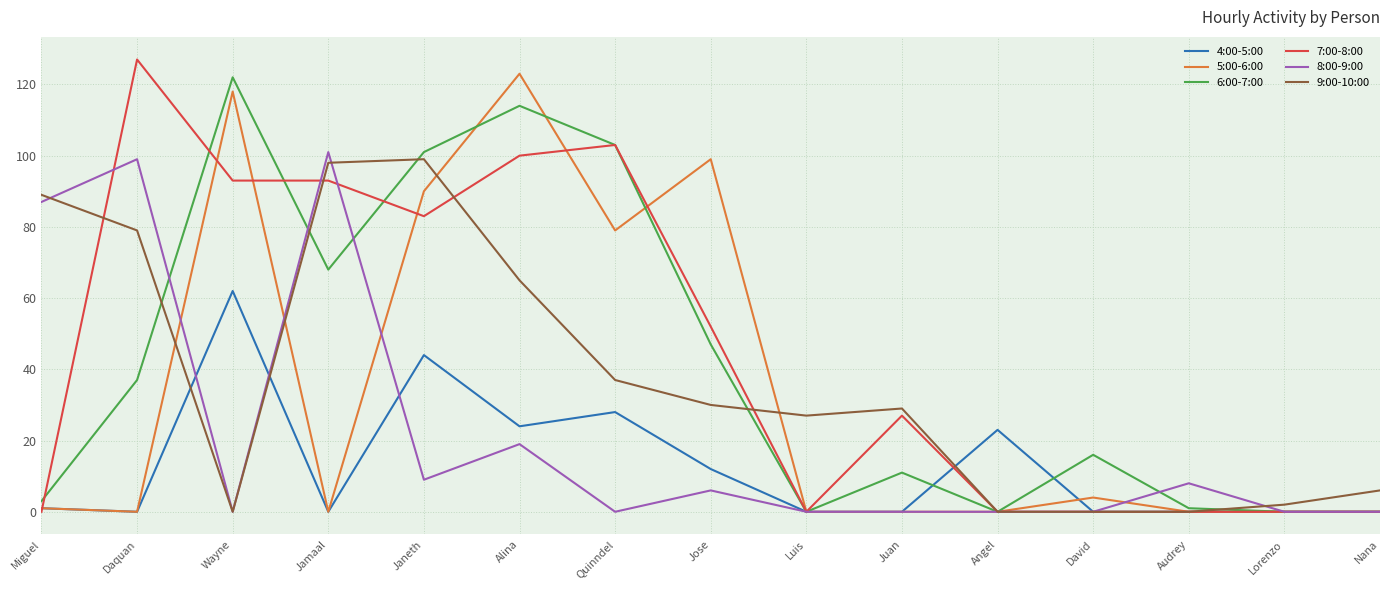

Is the value of 8:00-9:00 at Juan greater than the value of 5:00-6:00 at Jose?

No